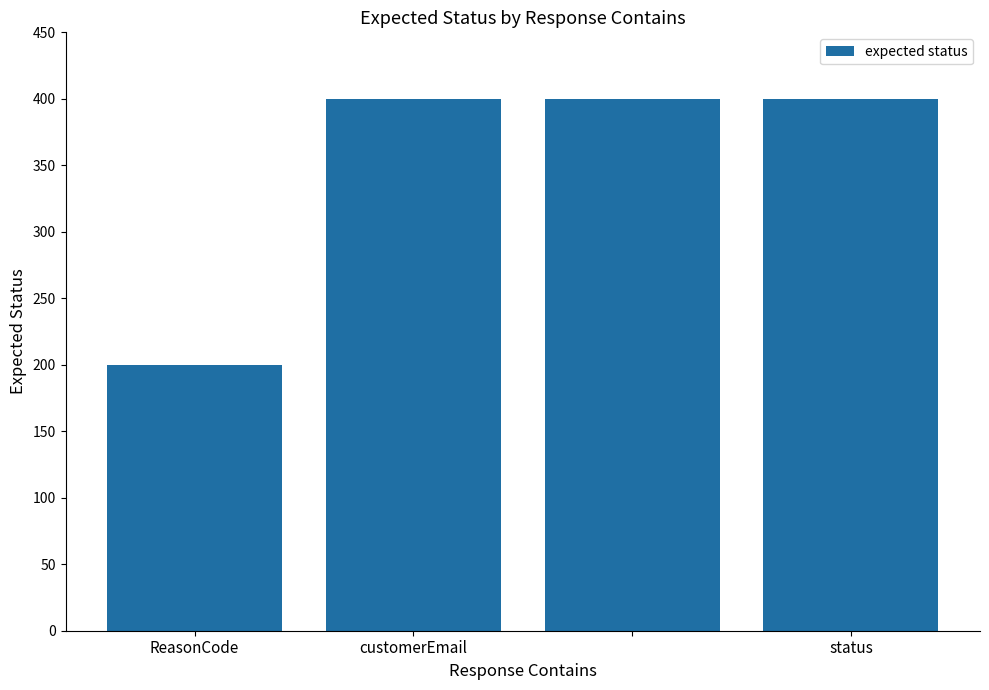

What is the greatest value displayed?

400